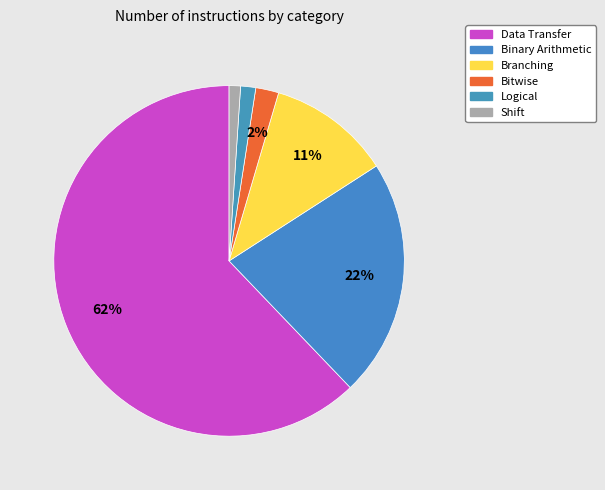

How many slices are in this pie chart?

6